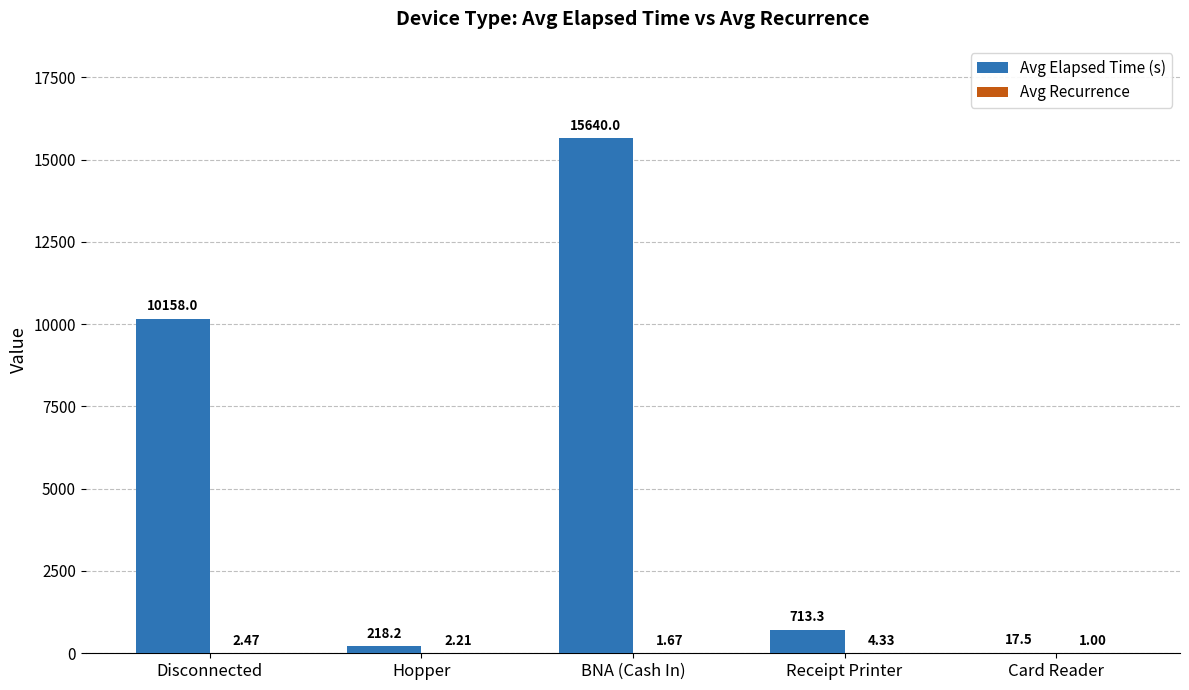

Where is Avg Elapsed Time (s) nearest to the value 7828?

Disconnected